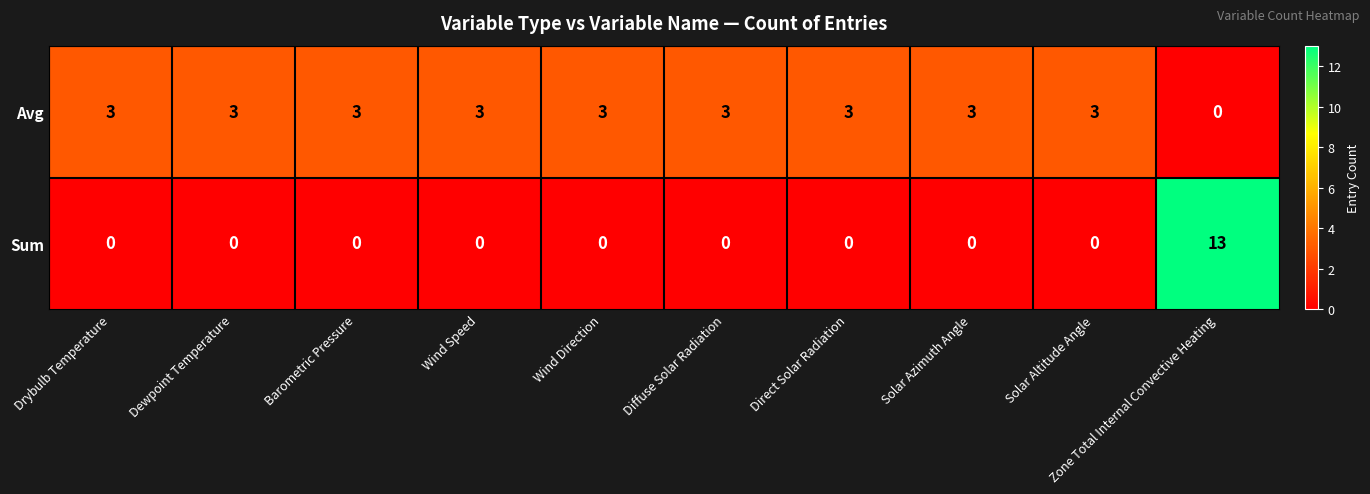

Which series has the widest spread of values?

Sum